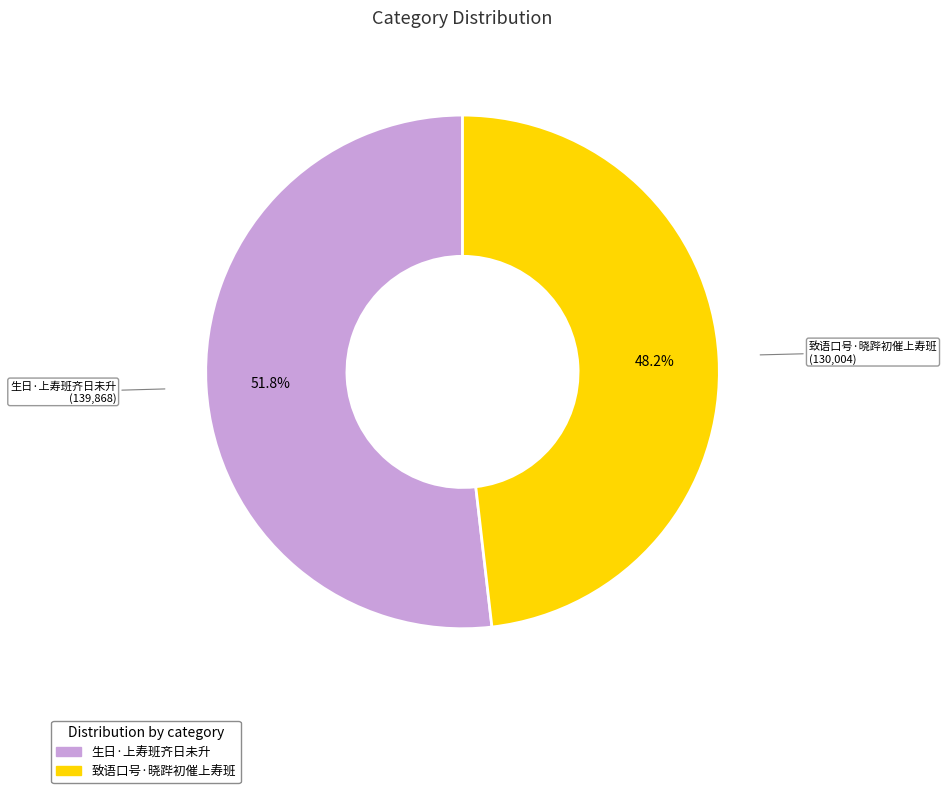

Which category accounts for the majority?

生日·上寿班齐日未升